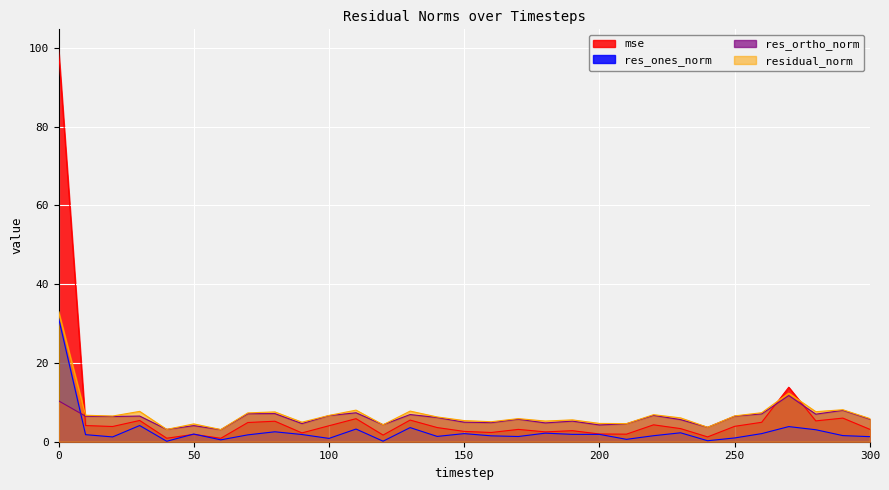

Rank the series at 130 from lowest to highest value.

res_ones_norm, mse, res_ortho_norm, residual_norm